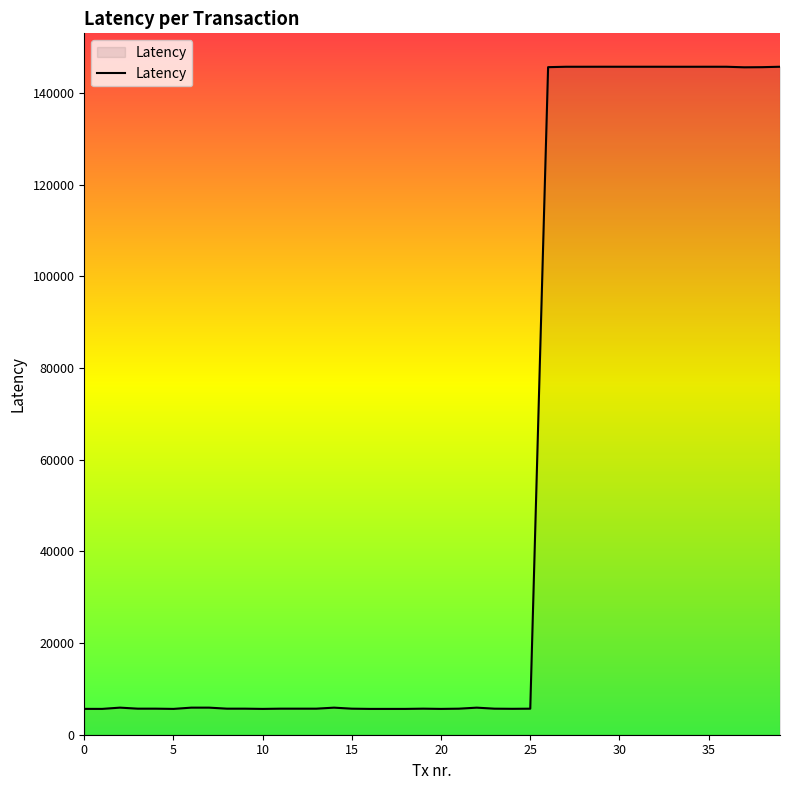

What is the greatest value displayed?

145735